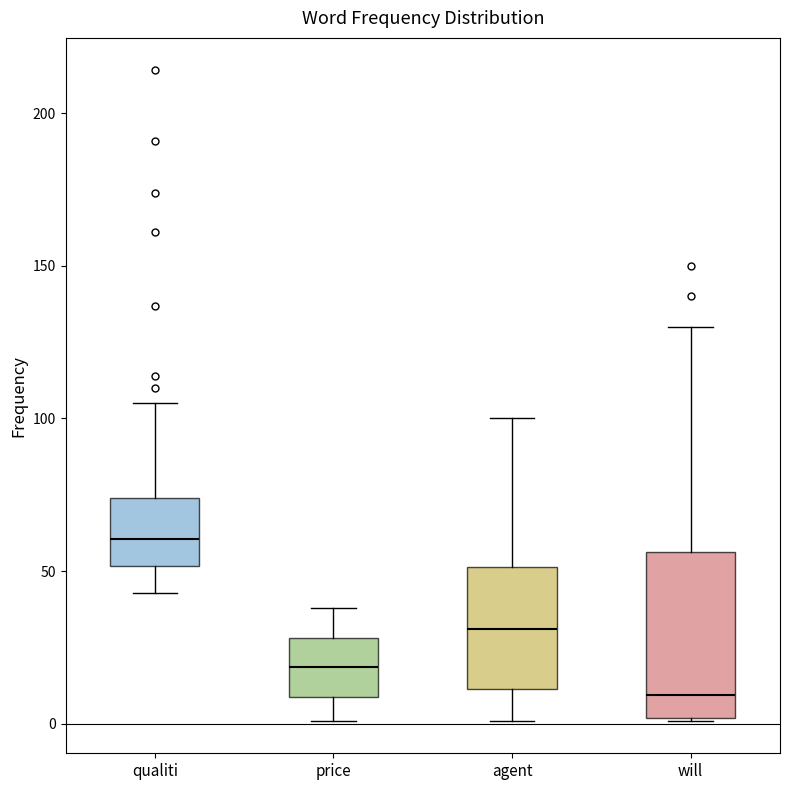

Reading left to right, transcribe this box plot: for each box, give where its median line is, the range the box spans, and where its two whiskers end, as read against the y-axis. The values are not printed on the chart, so give them approximately, as read against the axis.

qualiti: median 60, box 50 to 75, whiskers 45 to 105
price: median 20, box 10 to 30, whiskers 0 to 40
agent: median 30, box 10 to 50, whiskers 0 to 100
will: median 10, box 0 to 55, whiskers 0 to 130